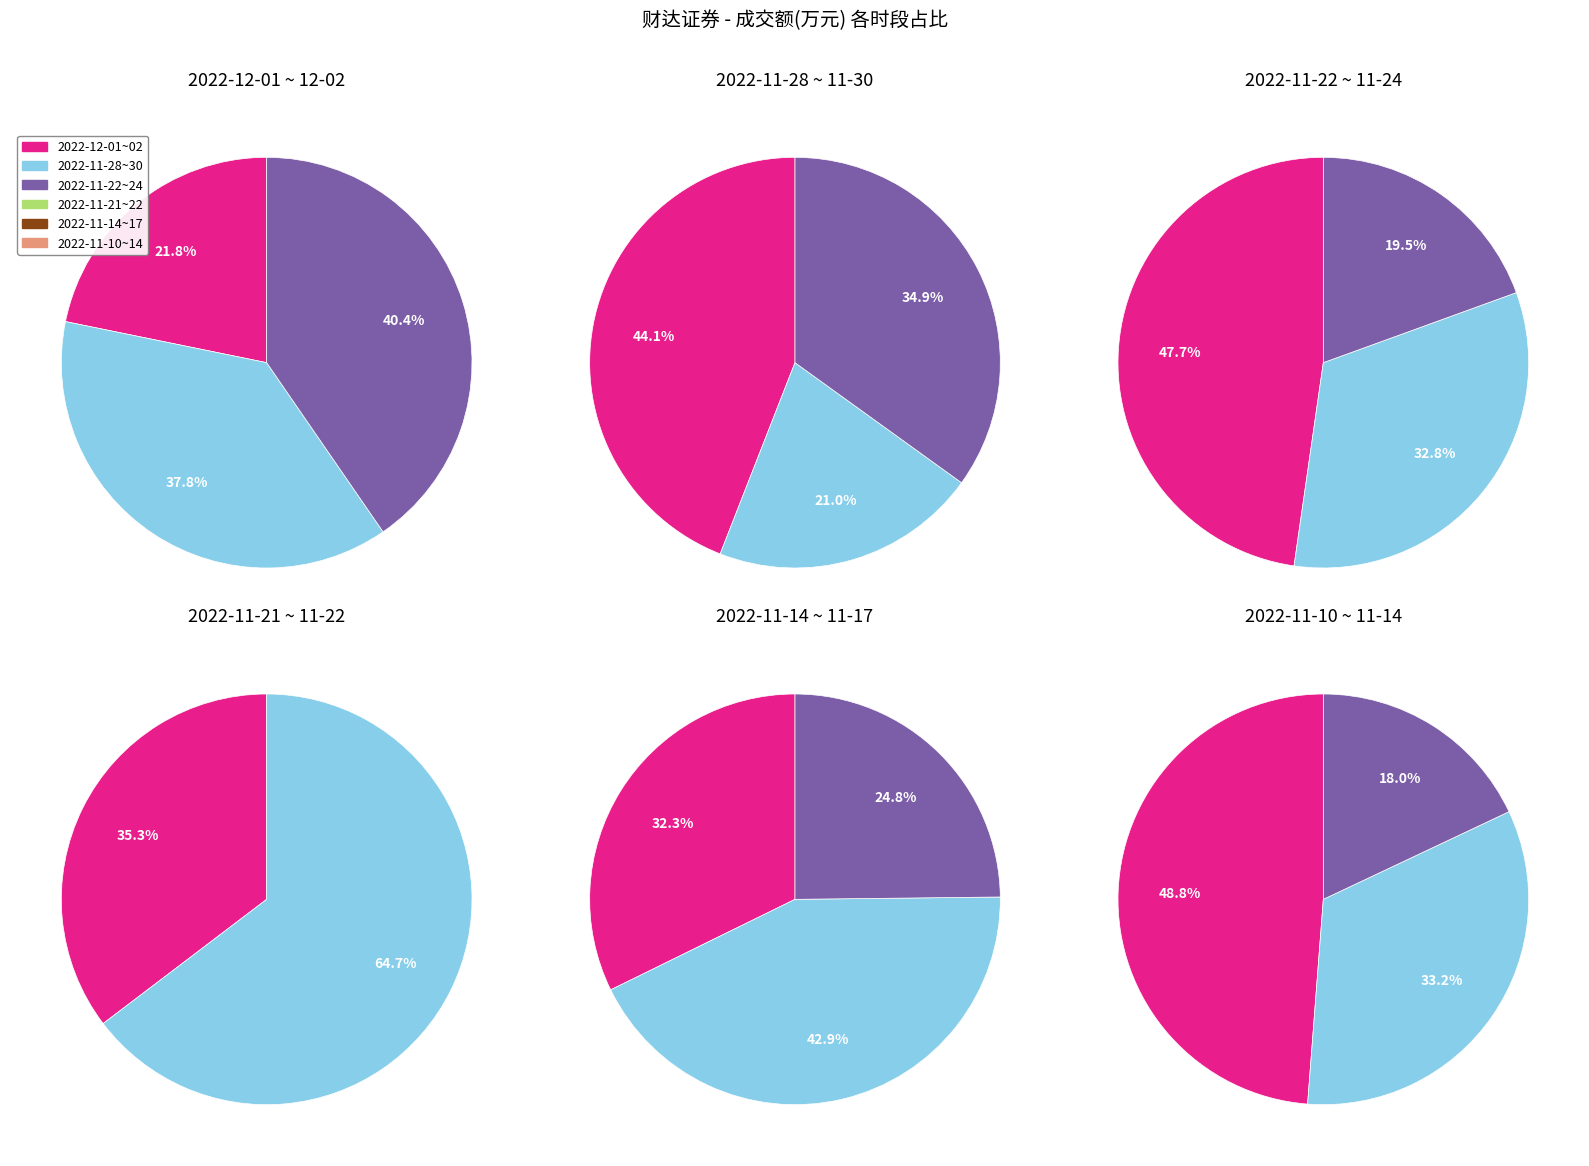

Count the number of slices in the pie.

17